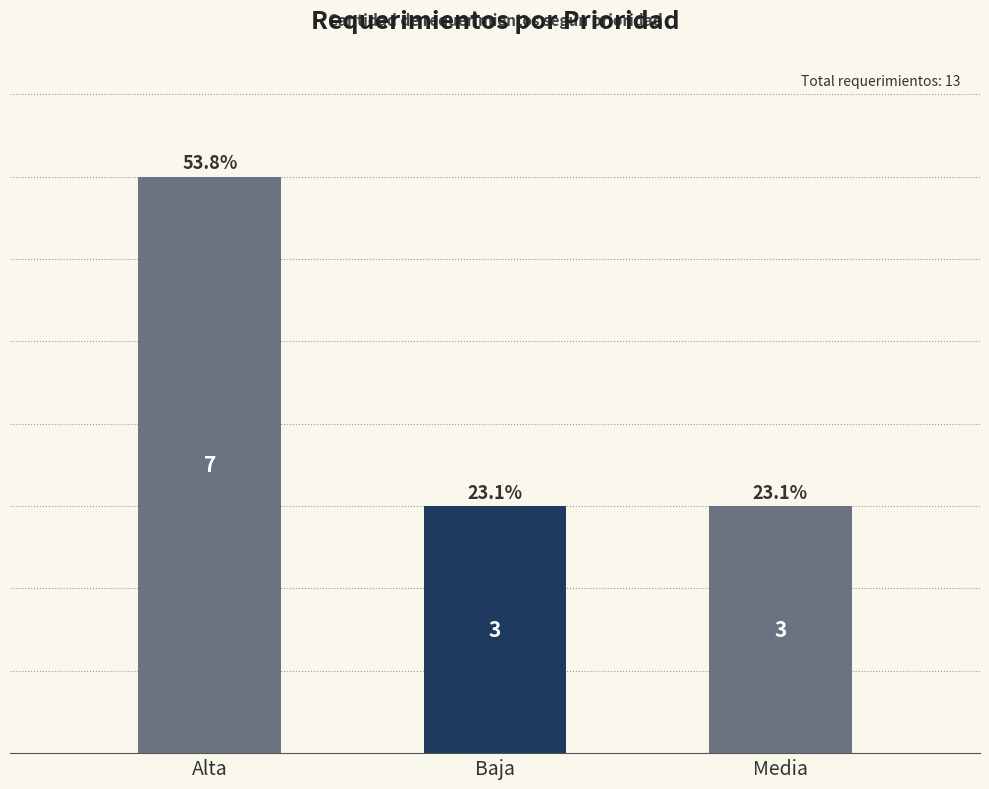

At which category does the chart reach its minimum across all series?

Baja